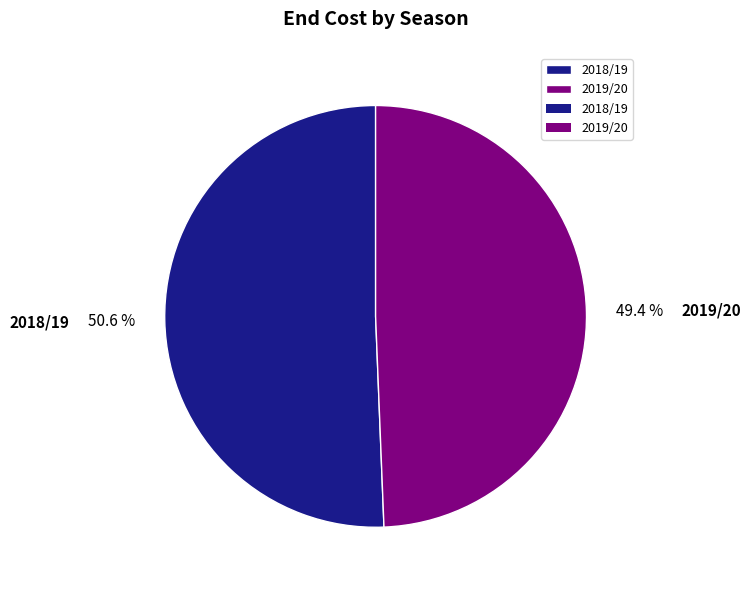

How many slices are in this pie chart?

2